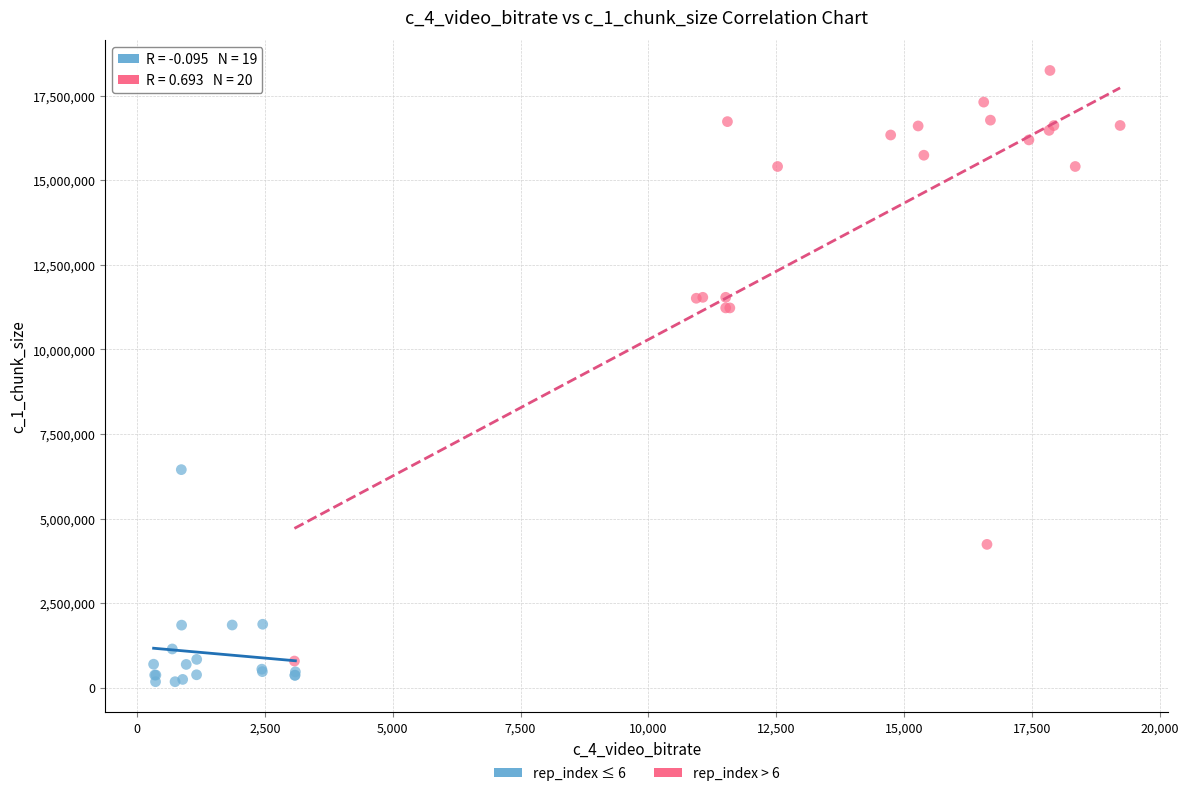

Which series has the largest Y range (max minus min)?

rep_index > 6